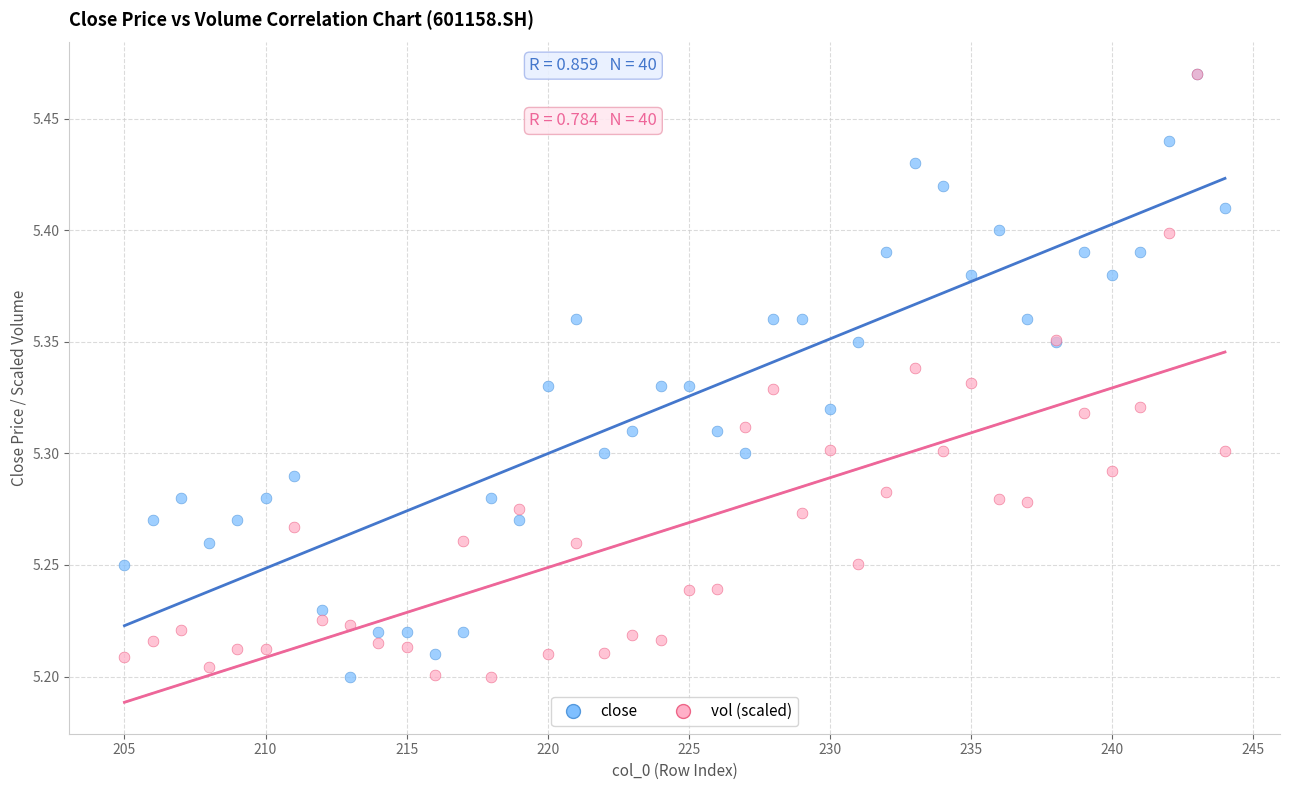

What are all the series names shown in the legend?

close, vol (scaled)